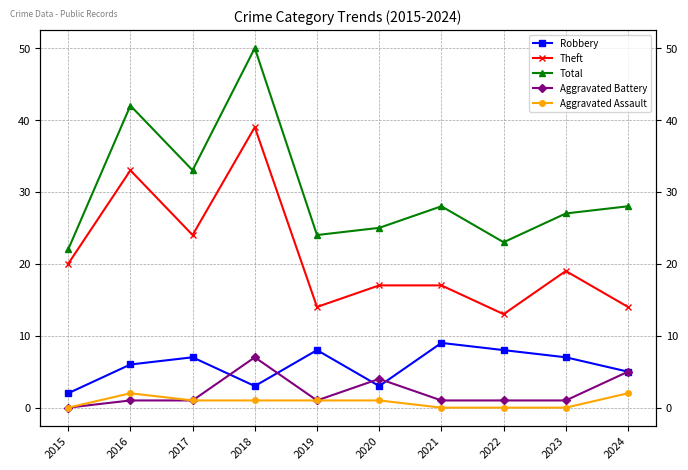

At which category does Aggravated Assault reach its first local peak?

2016